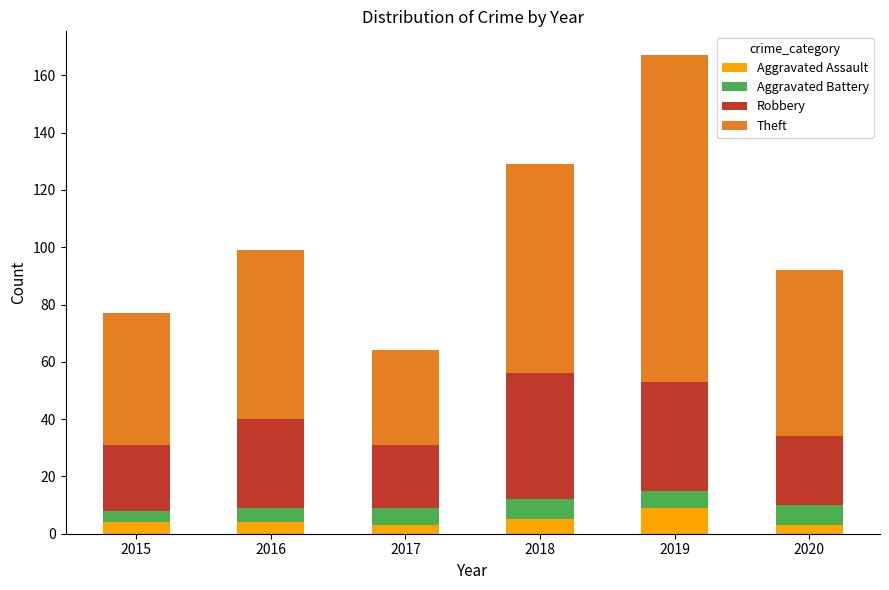

Which category has the highest value in the Aggravated Assault series?

2019